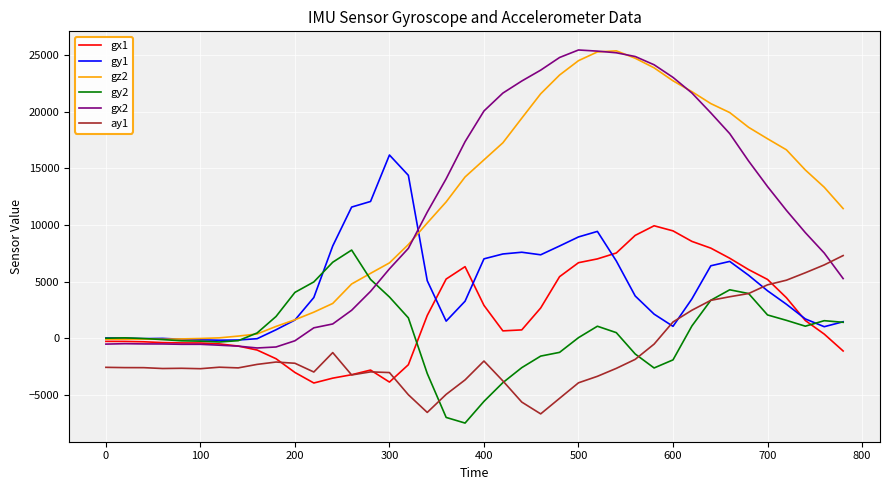

What is the lowest value of the gy2 series?

-7470